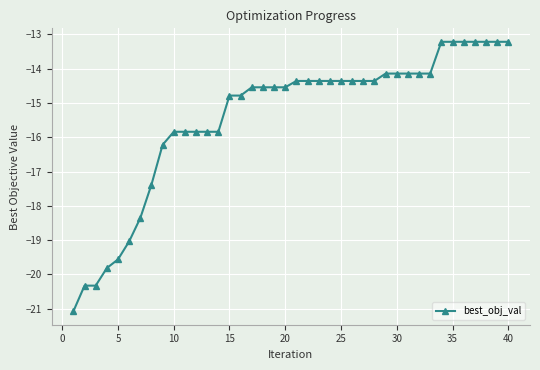

What is the smallest value displayed?

-21.1